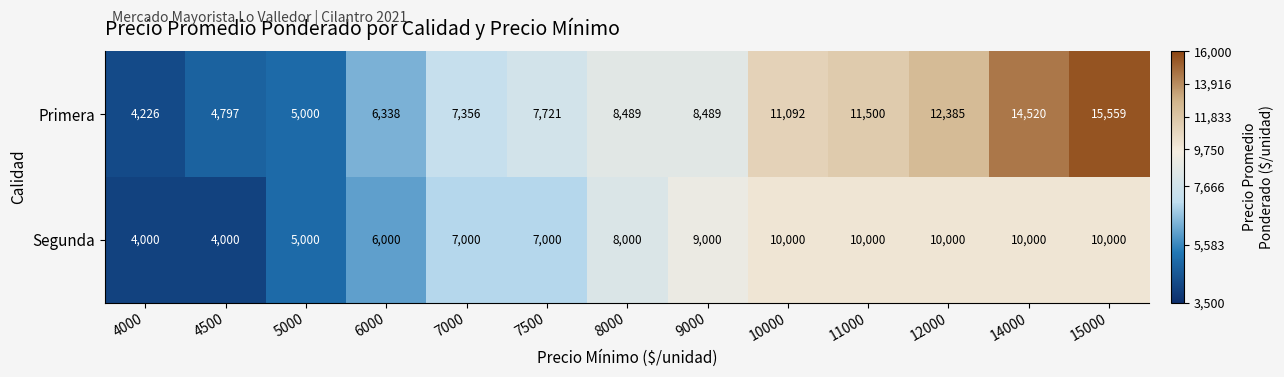

How many distinct data groups are displayed?

2